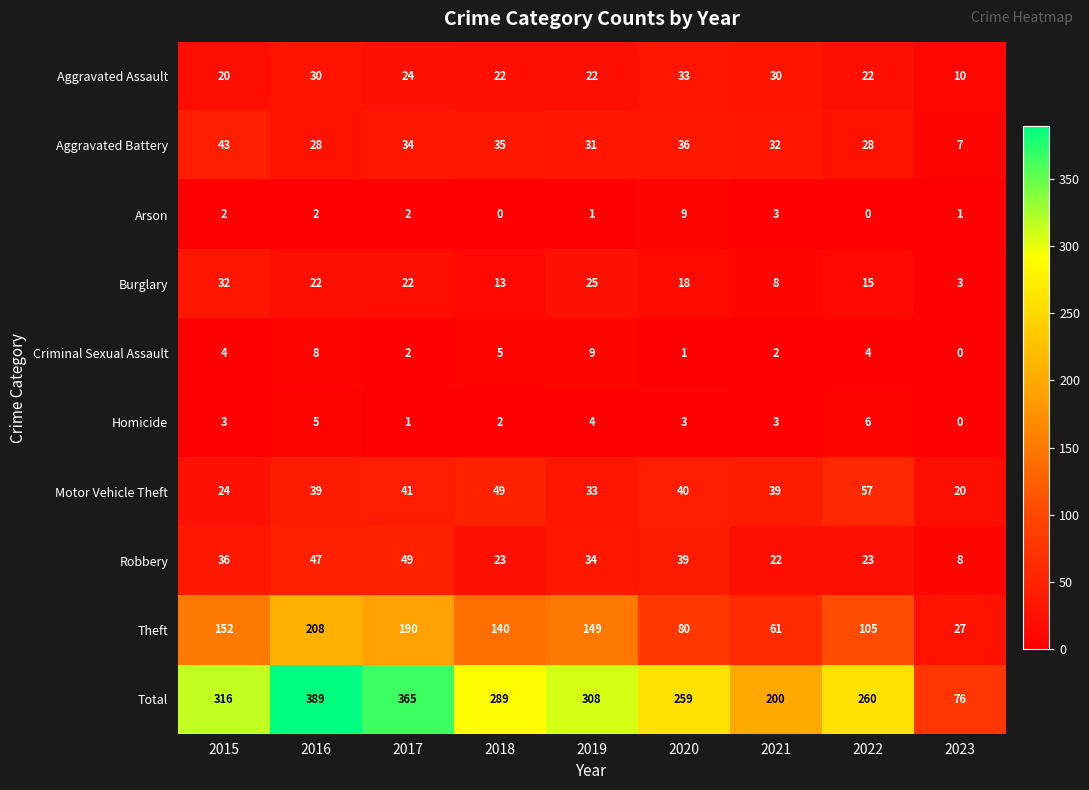

What value does the Total series have at 2020, to the nearest 10?

260